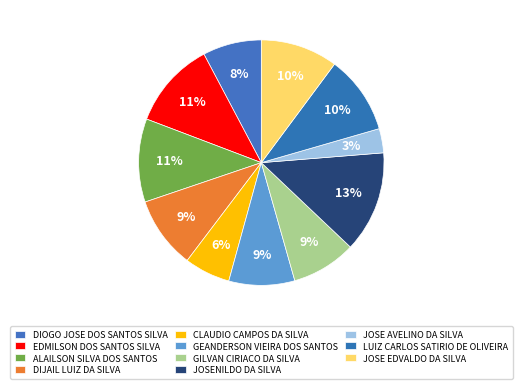

What percentage is NOT represented by CLAUDIO CAMPOS DA SILVA?

94.0%